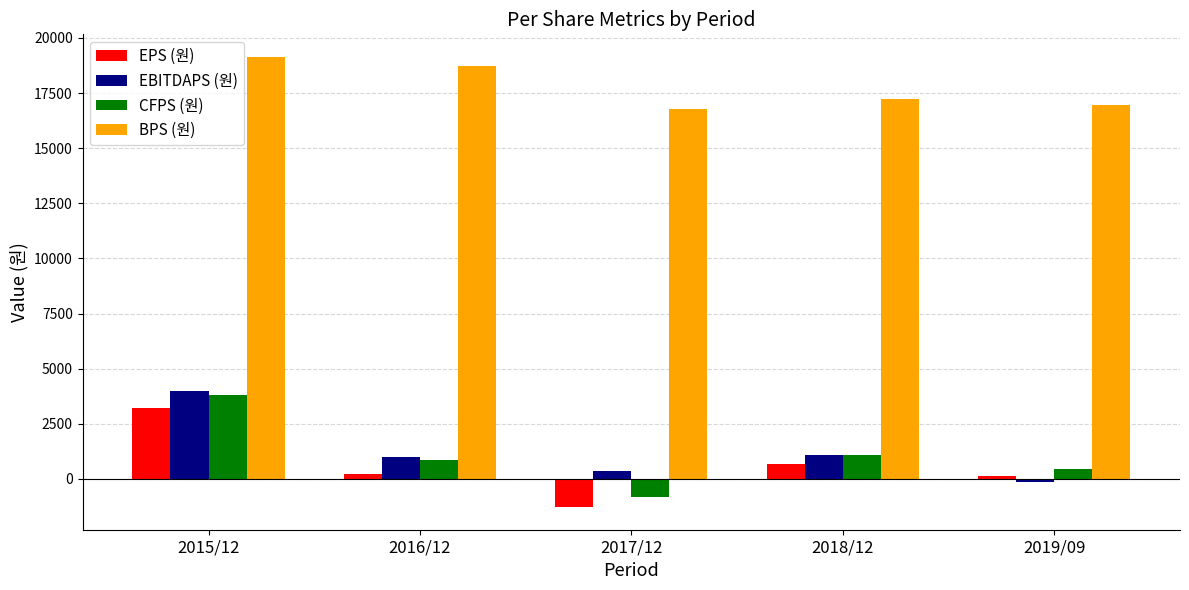

What is the average value of the BPS (원) series?

17774